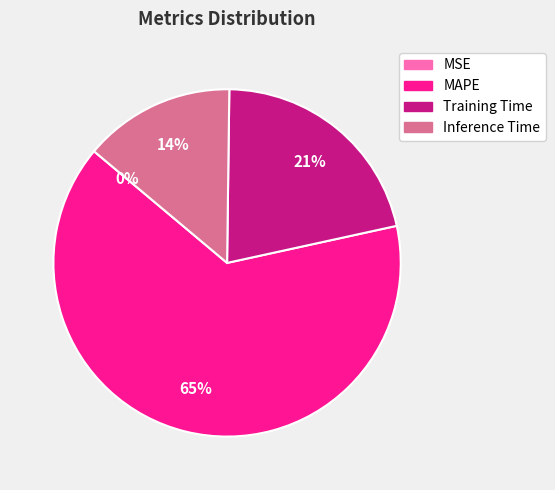

Is it true that Training Time is 8% of the pie?

False